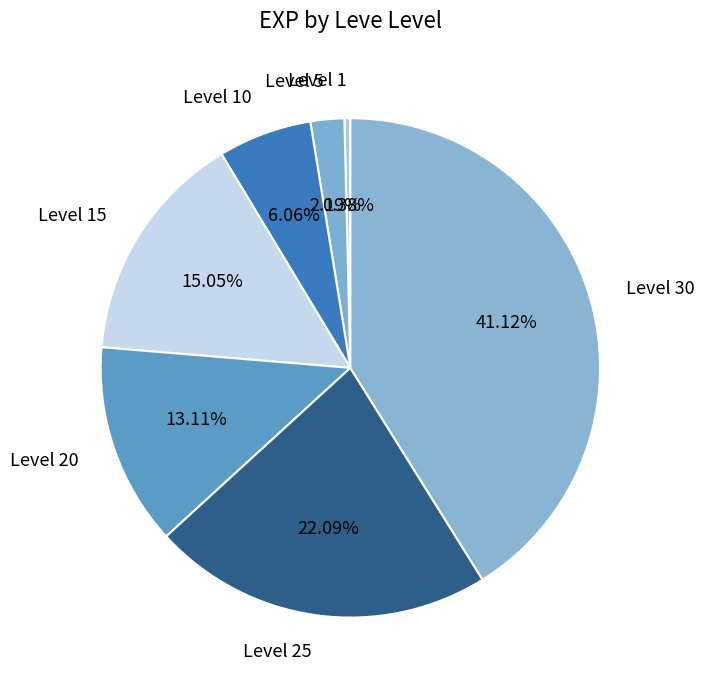

What percentage is the Level 15 slice, to the nearest percent?

15%